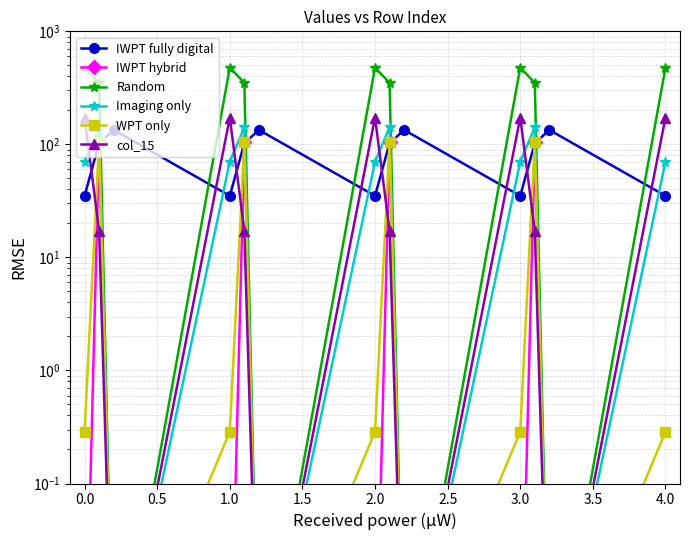

Read the IWPT fully digital value at 1.0.

35.0